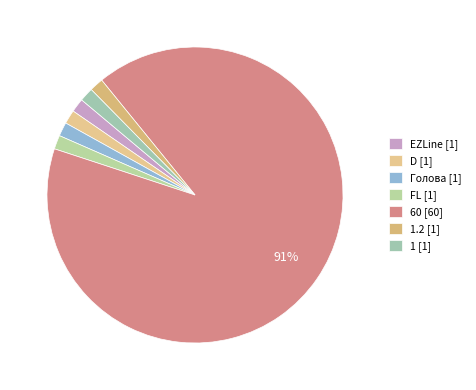

How many segments does this pie chart have?

7